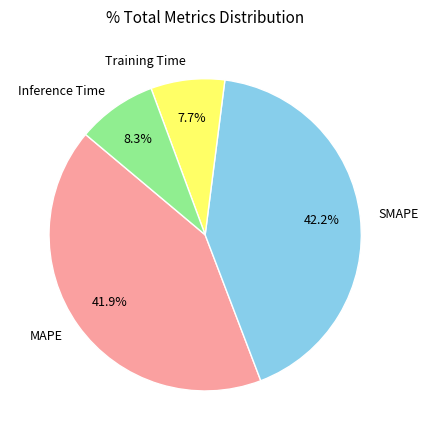

To the nearest percent, what percentage of the pie is Inference Time?

8%